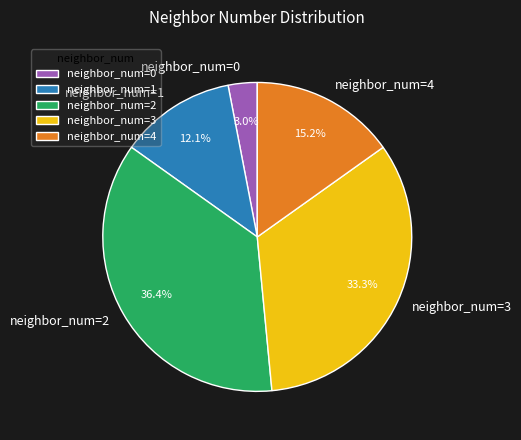

Is there any slice that represents more than half of the pie?

No